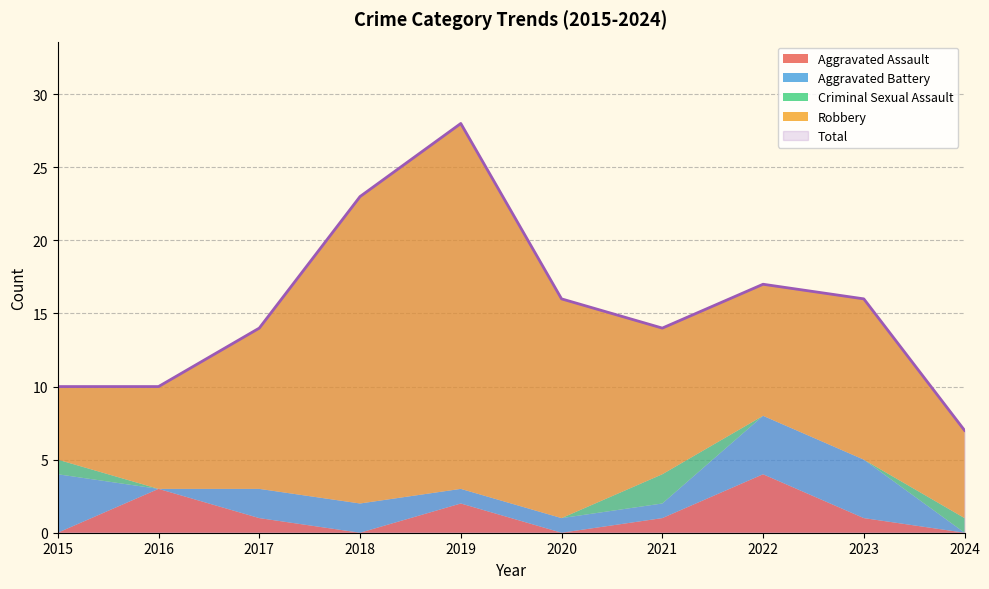

At which label is Total closest to 17?

2022